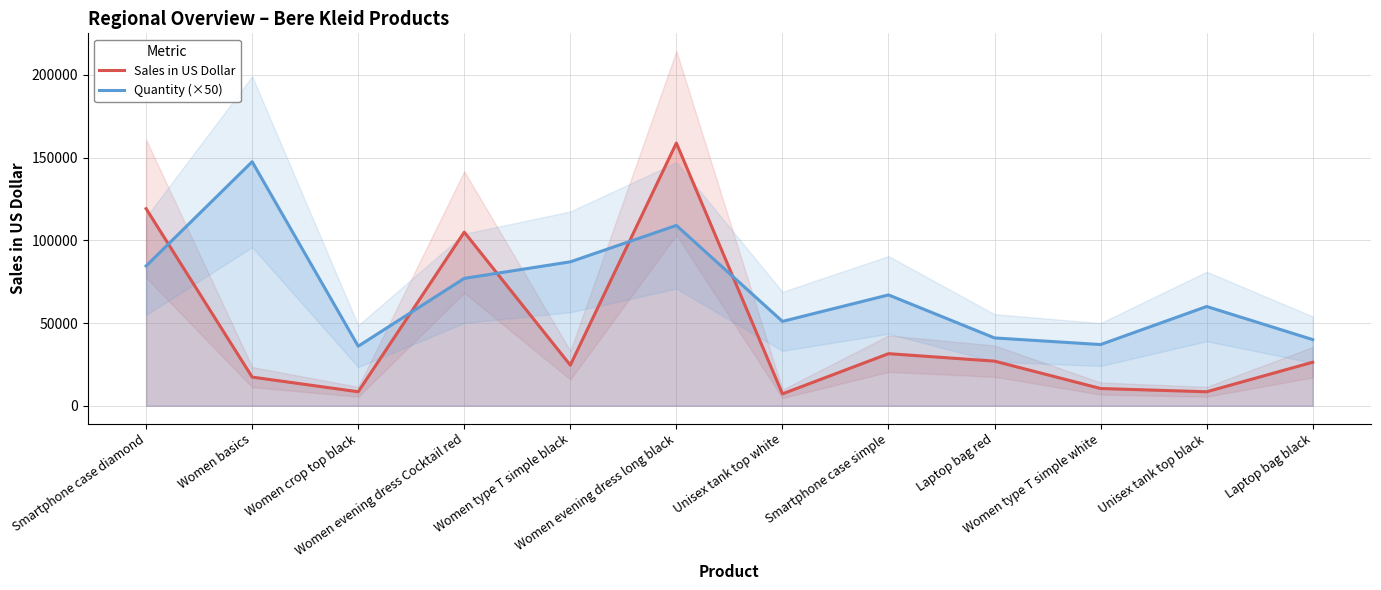

What is the difference between the maximum and minimum values in the Sales in US Dollar series?

151614